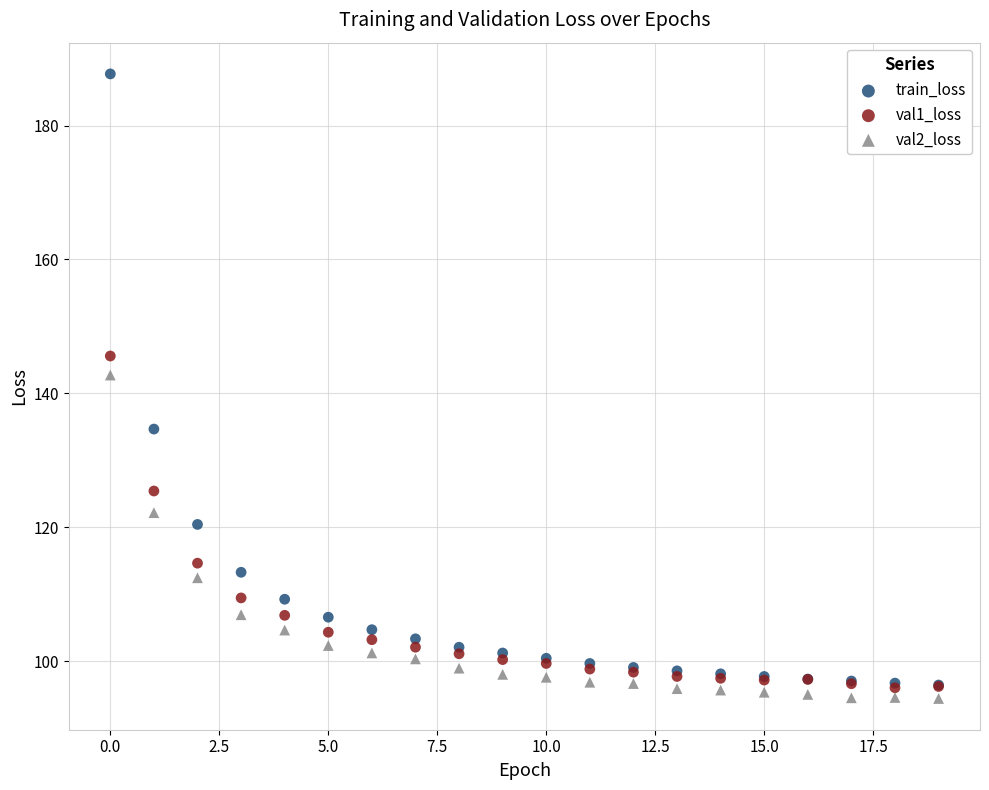

Across all series, what Y value is closest to 141?

142.7